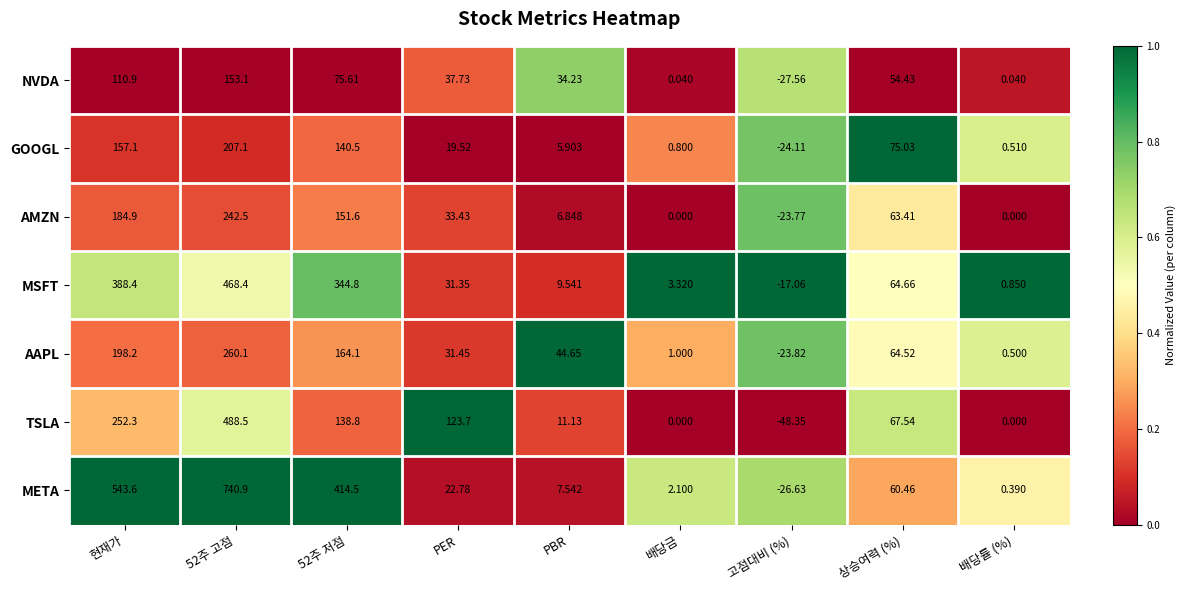

At which label does NVDA reach its minimum?

고점대비 (%)